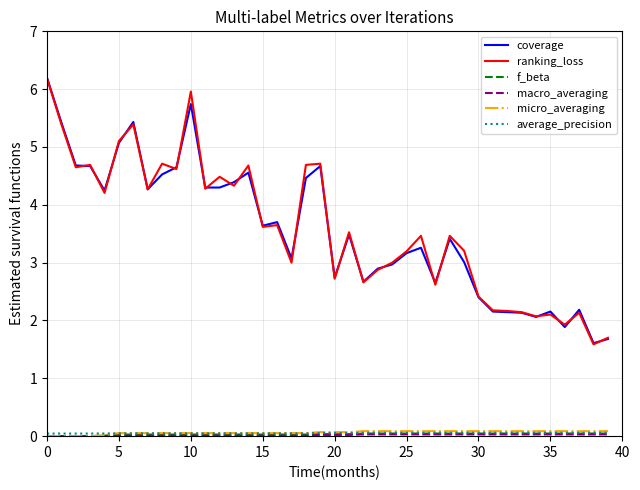

True or false: ranking_loss and micro_averaging cross at least once.

False